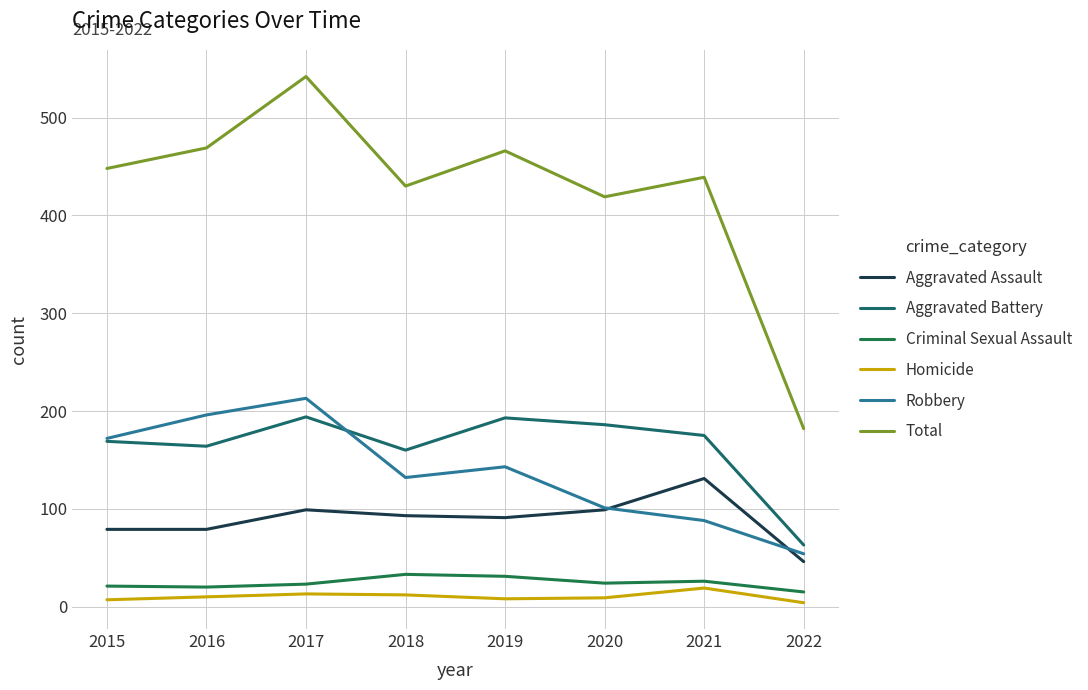

Where is Homicide nearest to the value 11?

2016